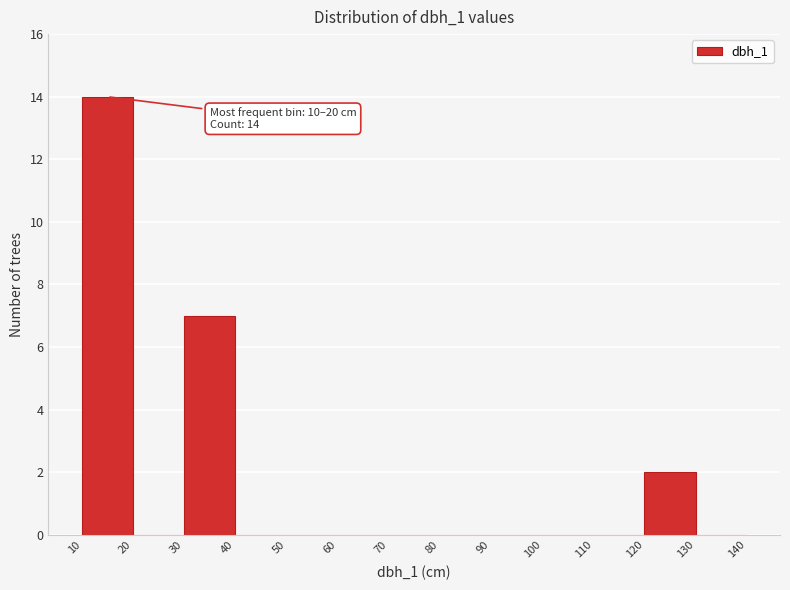

Over which range of the x-axis is the bar tallest?

10 to 20